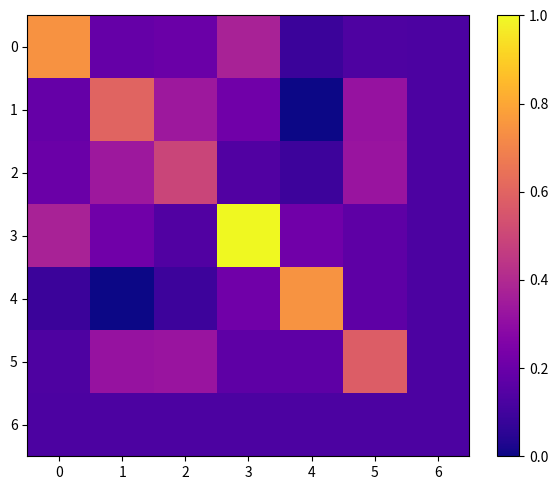

Between 3 and 5, which series saw the biggest shift?

3